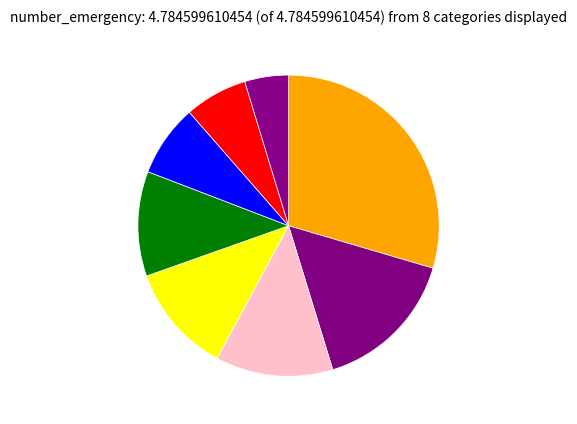

Is there any slice that represents more than half of the pie?

No